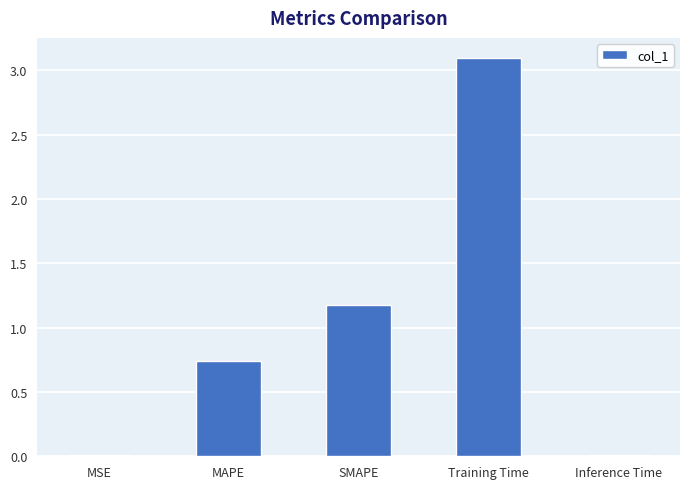

What is the sum of the values at MAPE and Training Time?

3.8